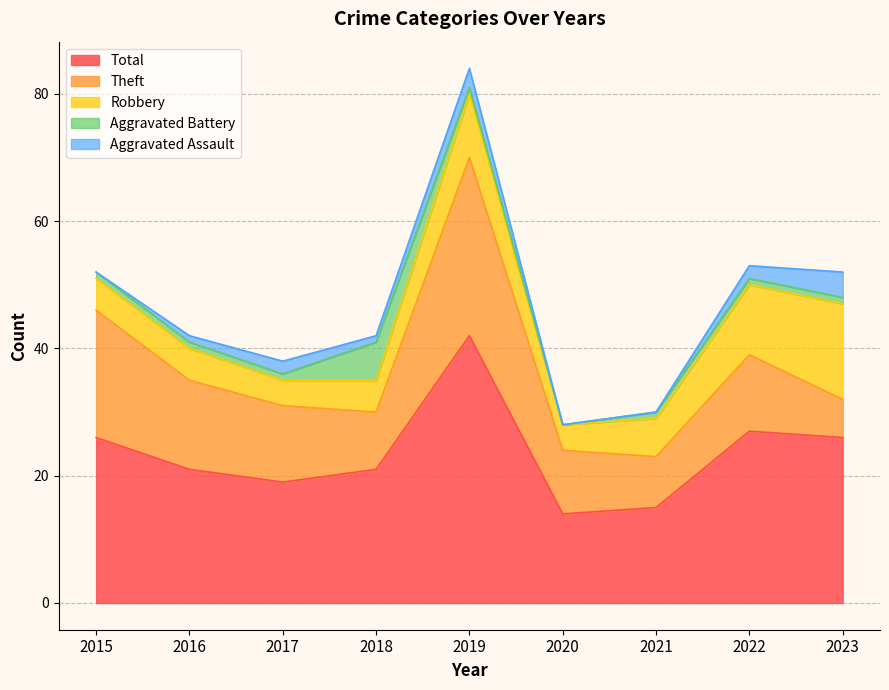

What is the total value across all series at 2016?

42